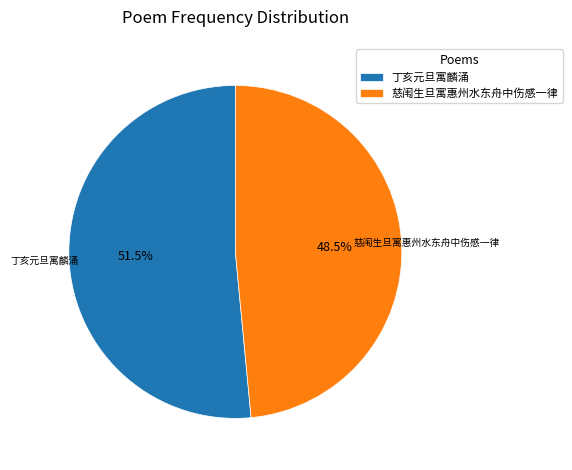

To the nearest percent, what is the average slice percentage?

50%